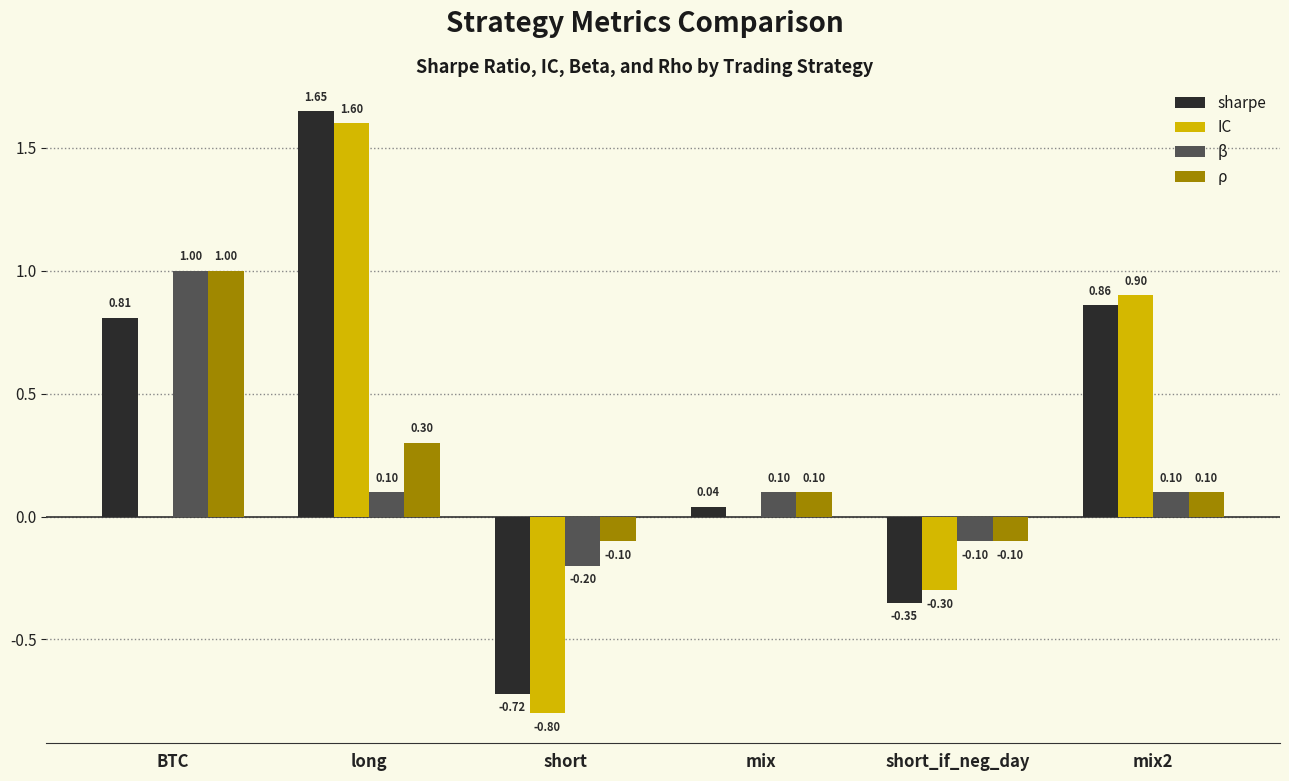

At which category is the sum across all series the highest?

long